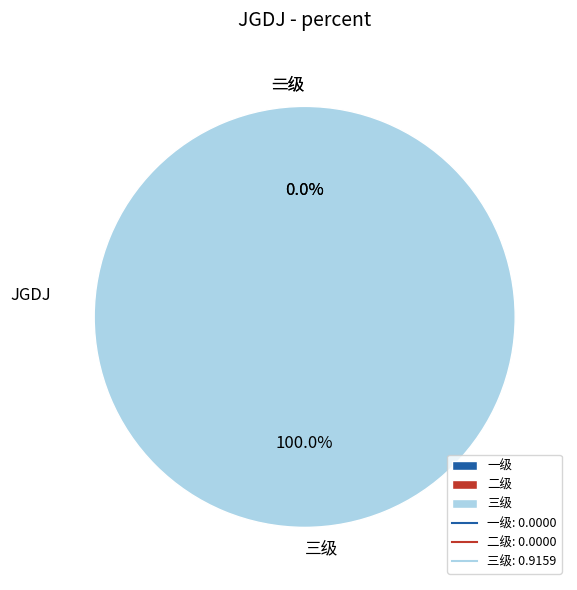

Is it true that 三级 is 86% of the pie?

False